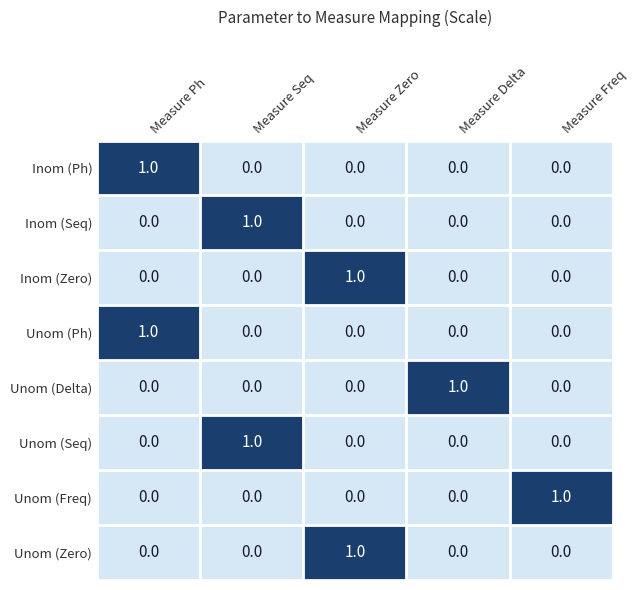

How many categories are shown in the chart?

5